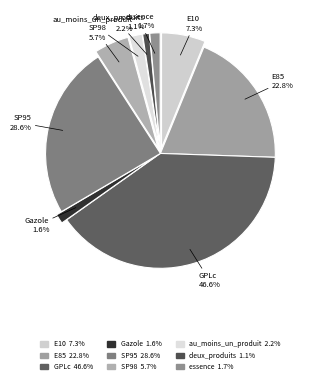

True or false: SP98 accounts for 18% of the total.

False